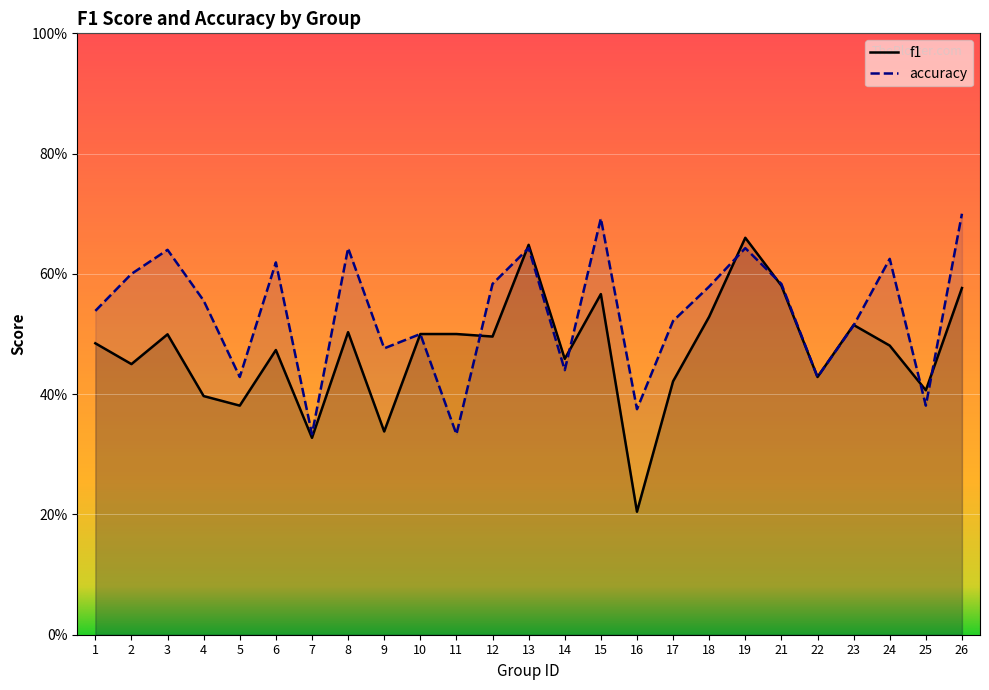

What is the difference between the maximum and minimum values in the f1 series?

0.5